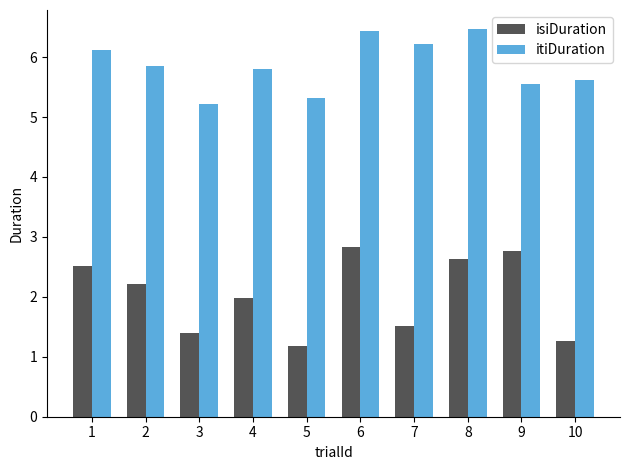

What are all the series names shown in the legend?

isiDuration, itiDuration